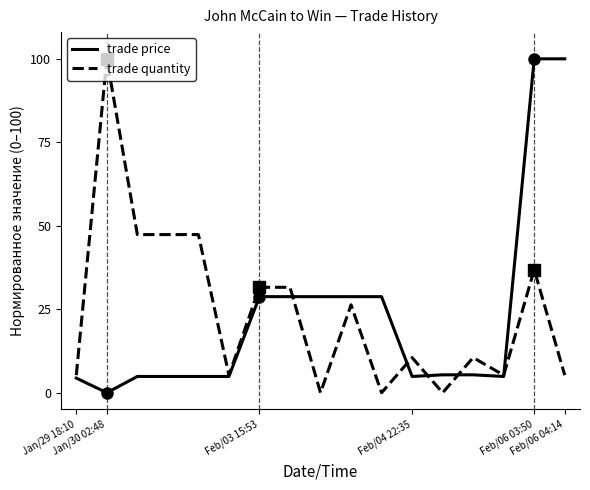

What is the maximum value for trade price?

100.0